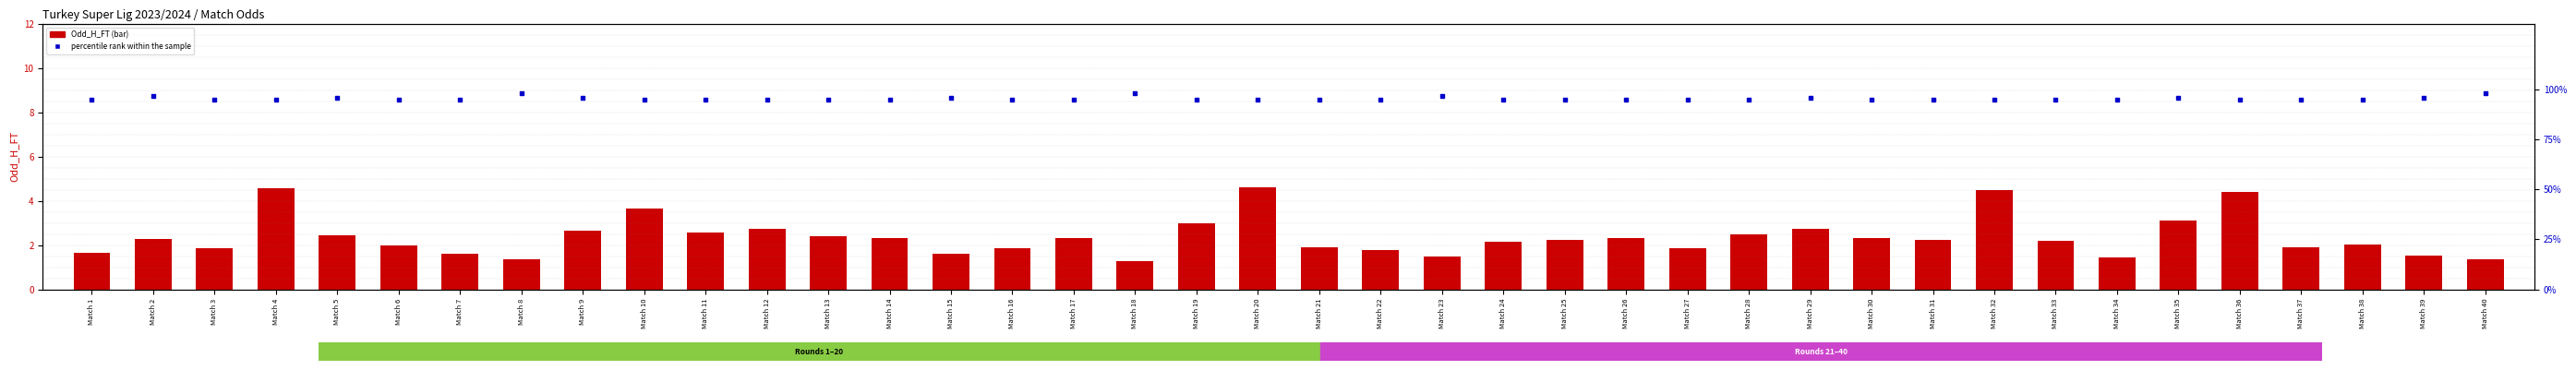

What are all the series names shown in the legend?

Odd_H_FT, percentile rank within the sample